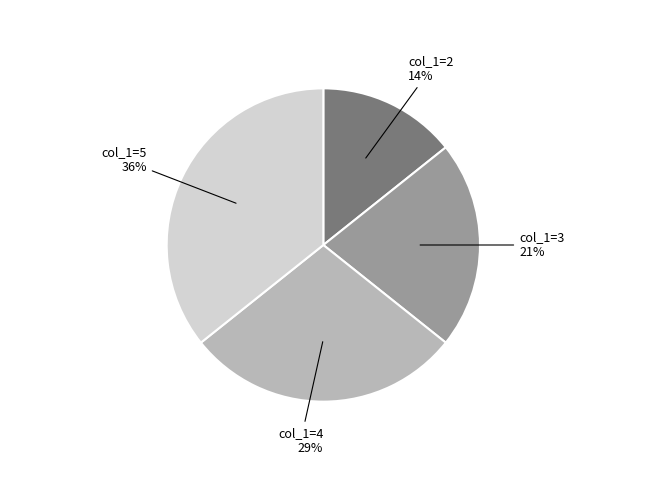

Is there a majority slice in this chart?

No